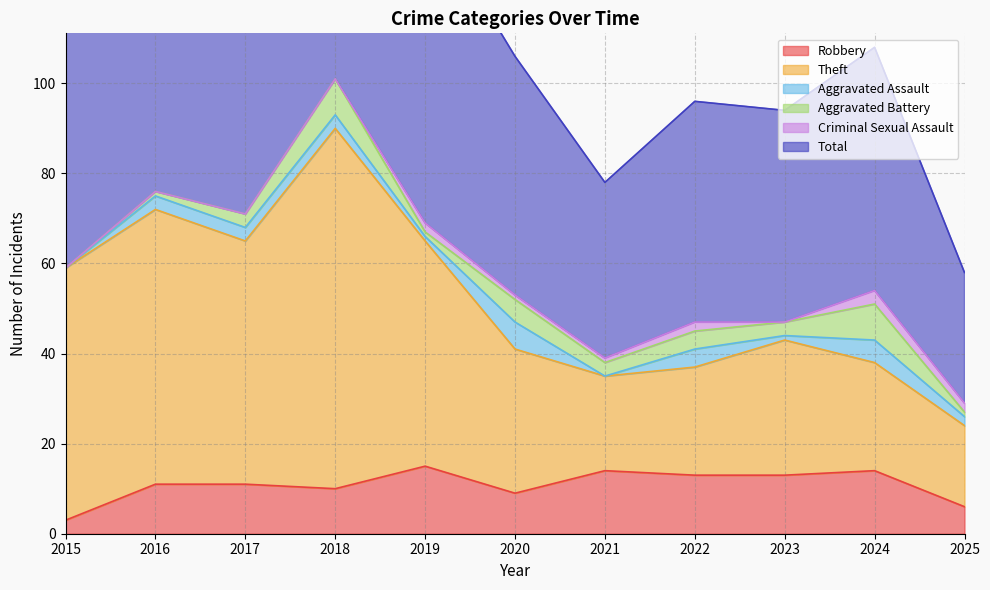

The value of Robbery at 2024 is 3. True or false?

False